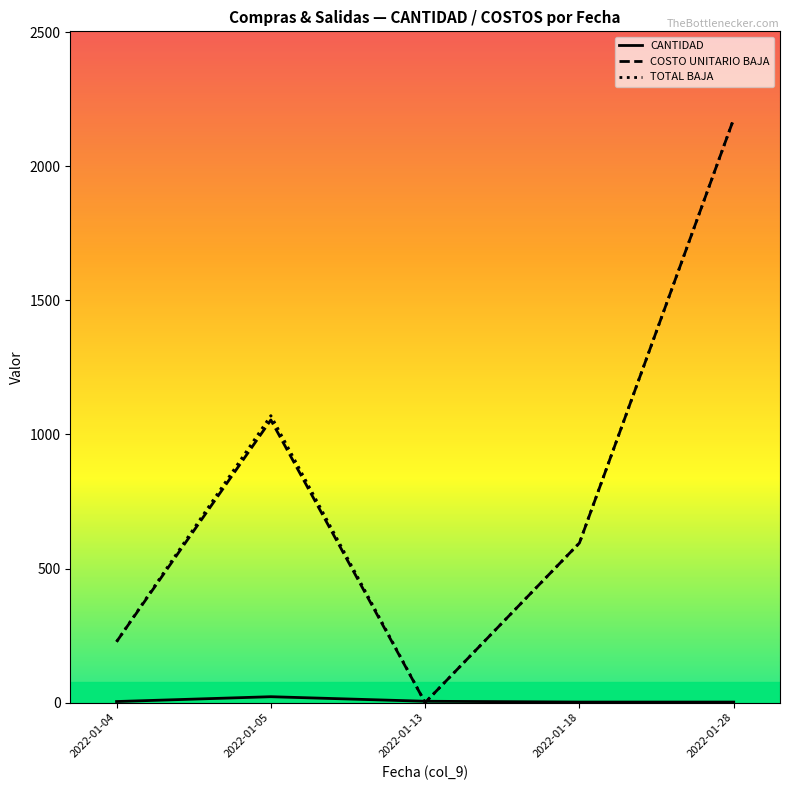

How many categories are shown in the chart?

5